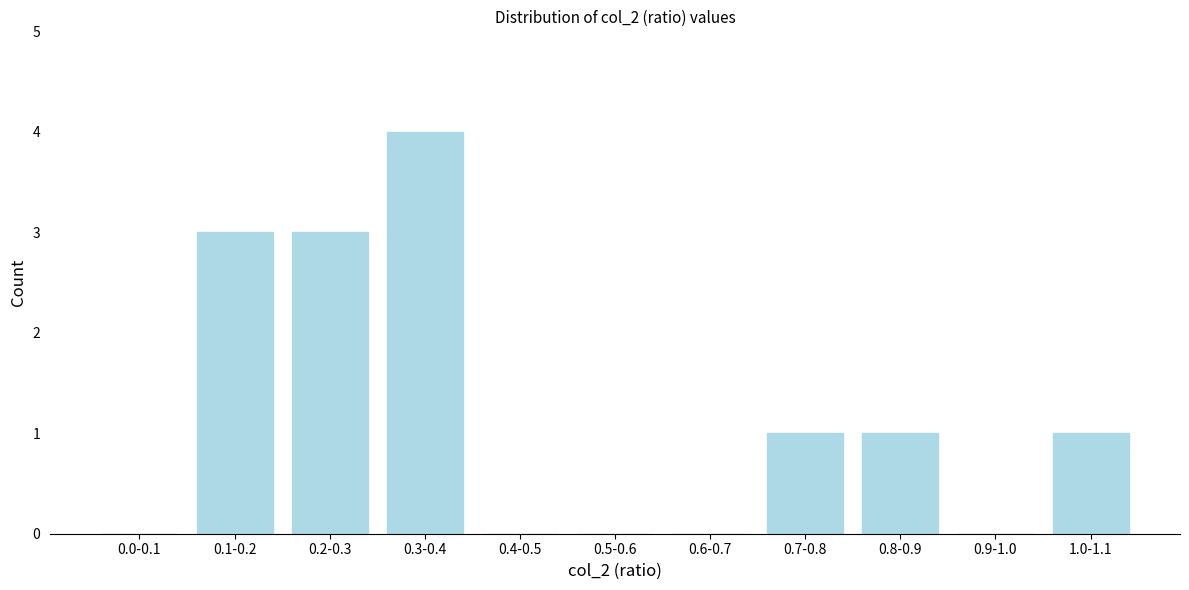

Reading right to left, list all the values displayed in this chart.

1.0-1.1=1	0.9-1.0=0	0.8-0.9=1	0.7-0.8=1	0.6-0.7=0	0.5-0.6=0	0.4-0.5=0	0.3-0.4=4	0.2-0.3=3	0.1-0.2=3	0.0-0.1=0